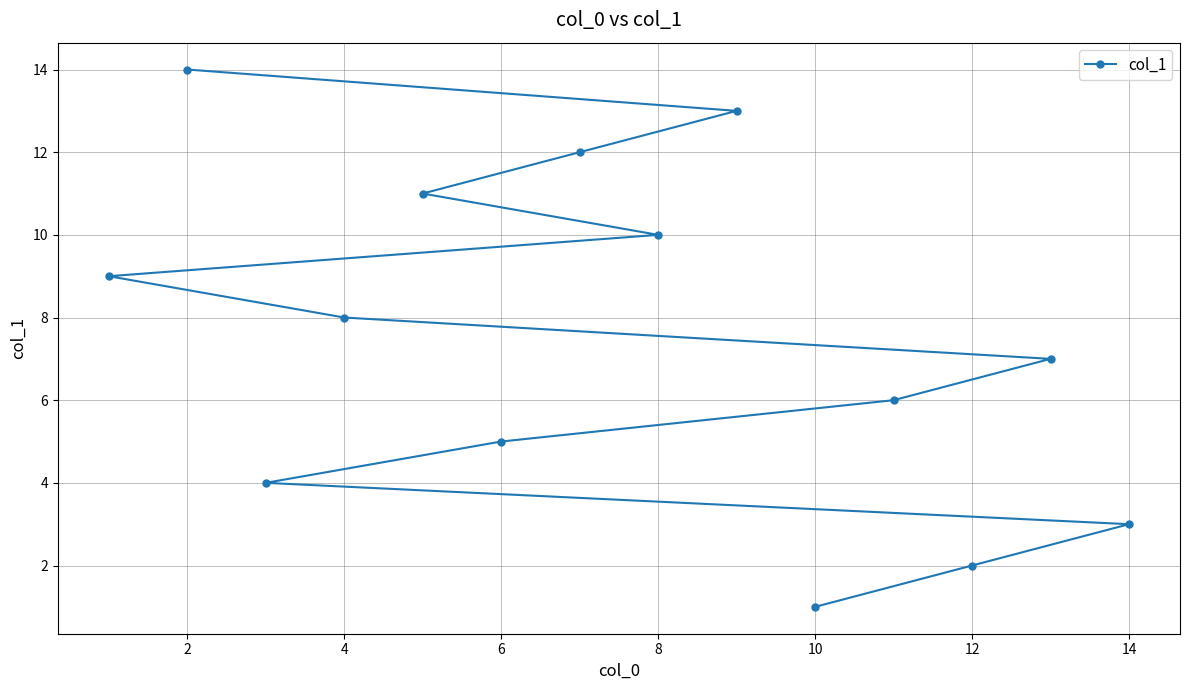

The value at 2 is 14. True or false?

True